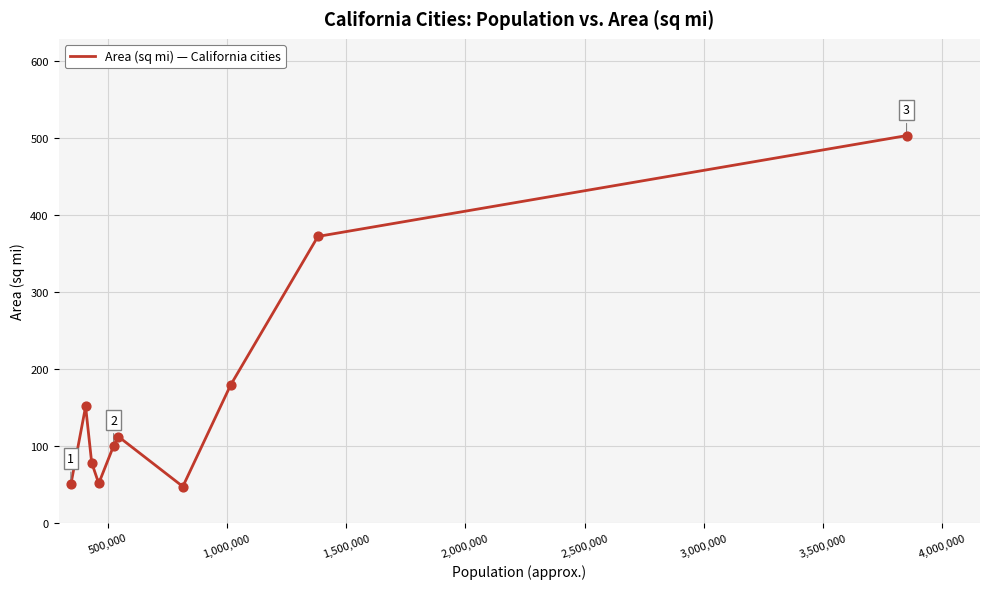

What is the minimum value shown in the chart?

47